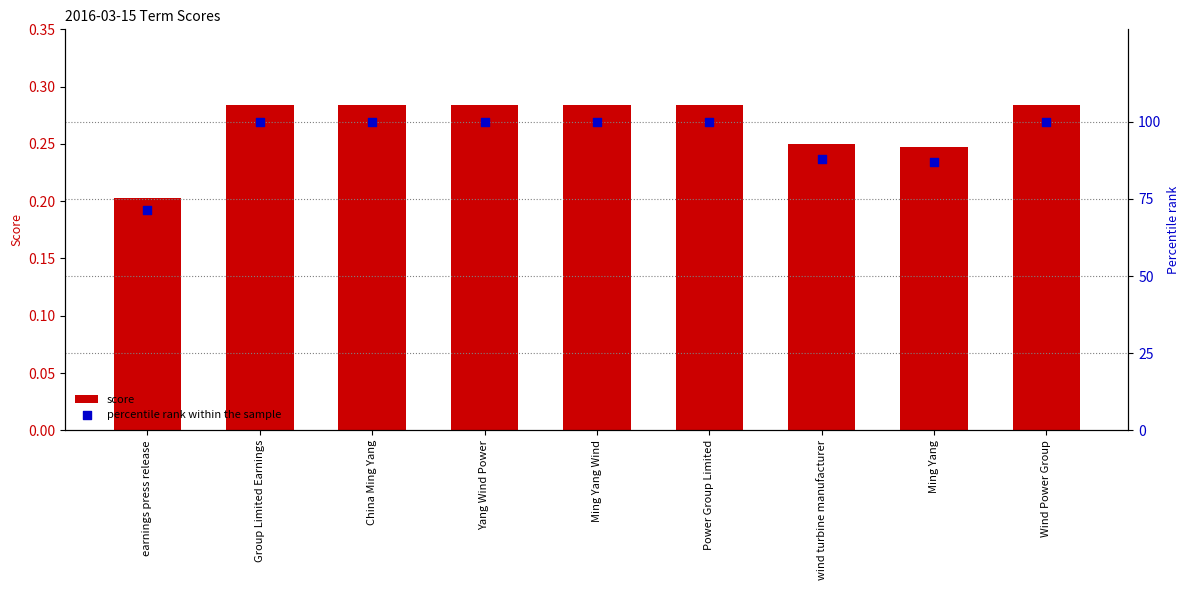

Which series has the largest total across all categories?

percentile rank within the sample